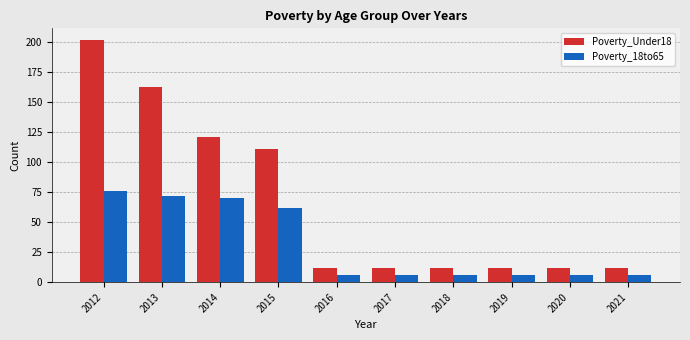

Reading right to left, what are all the values shown in this chart?

Poverty_Under18: 12	12	12	12	12	12	111	121	162	201
Poverty_18to65: 6	6	6	6	6	6	62	70	72	76